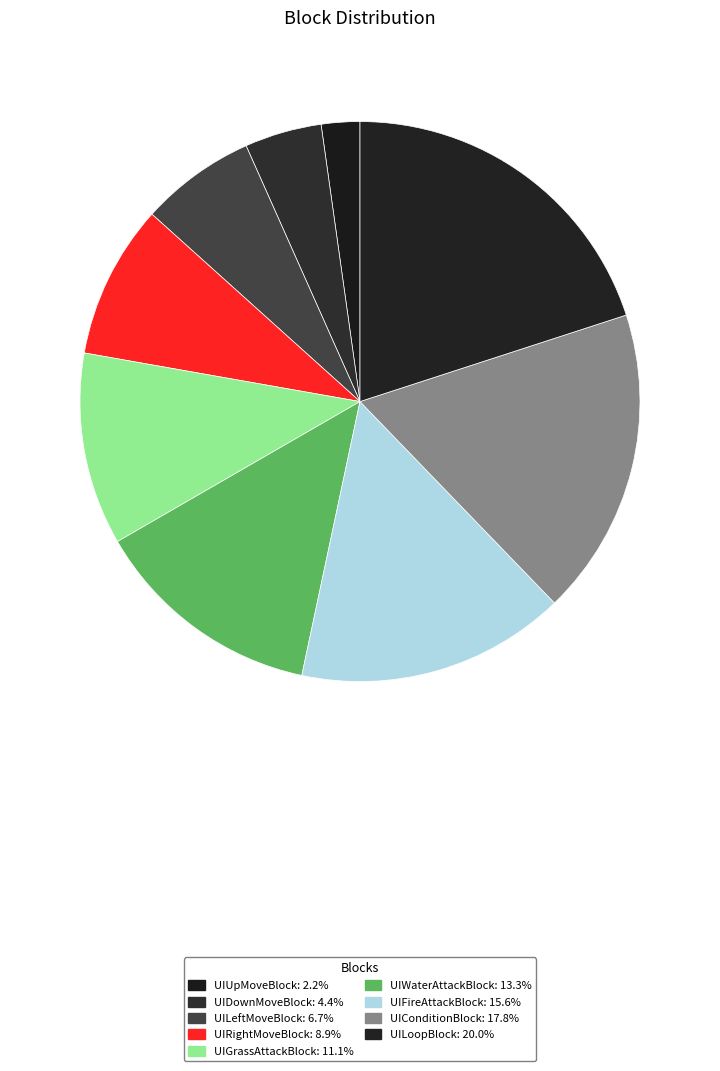

What is the largest slice in the pie chart?

UILoopBlock